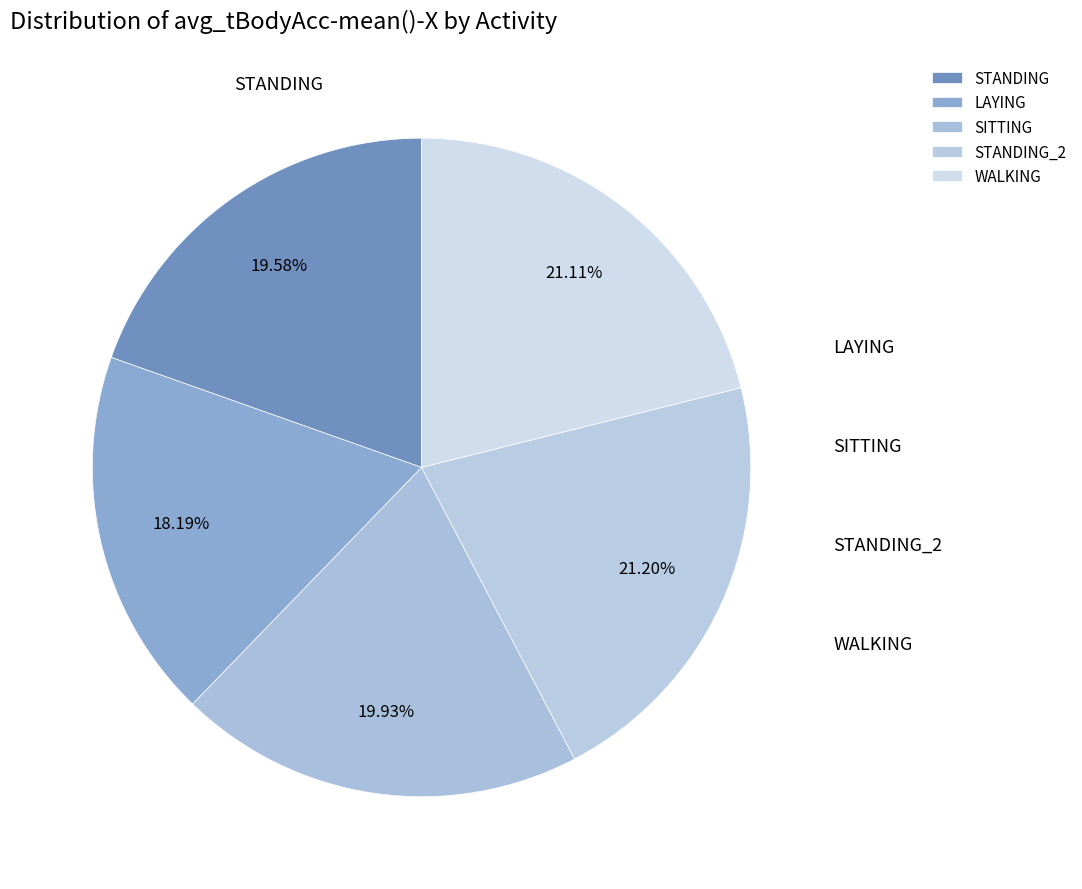

Which slice is the largest?

STANDING_2